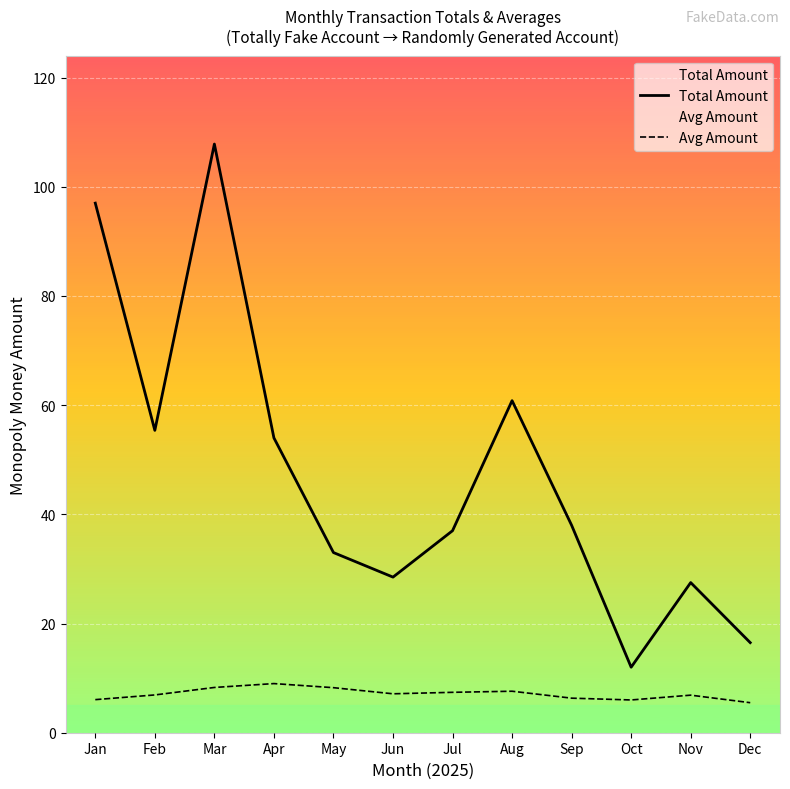

How many values in the Total Amount series are below 38?

6